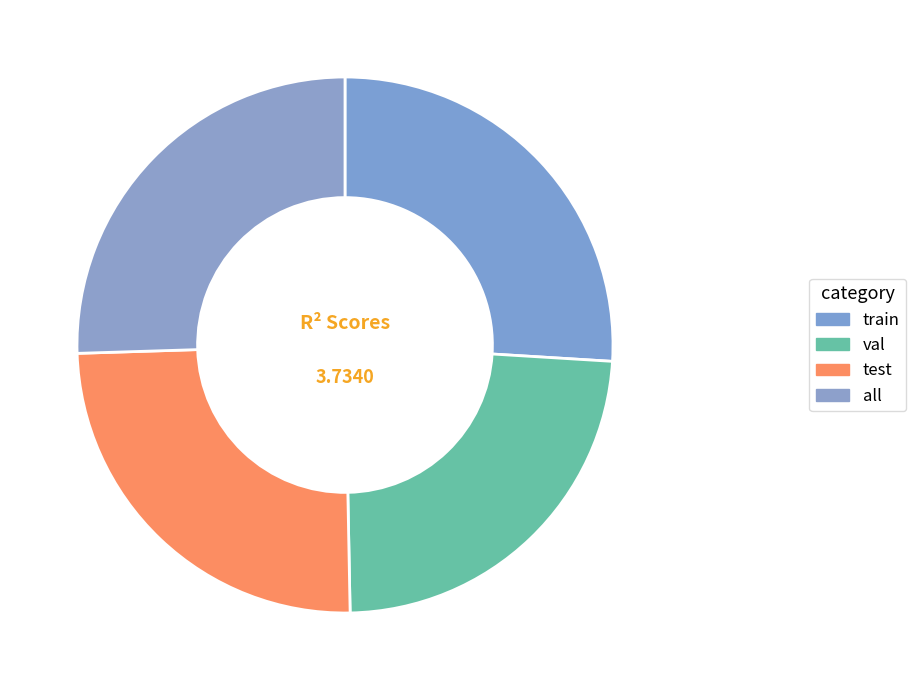

How many segments does this pie chart have?

4